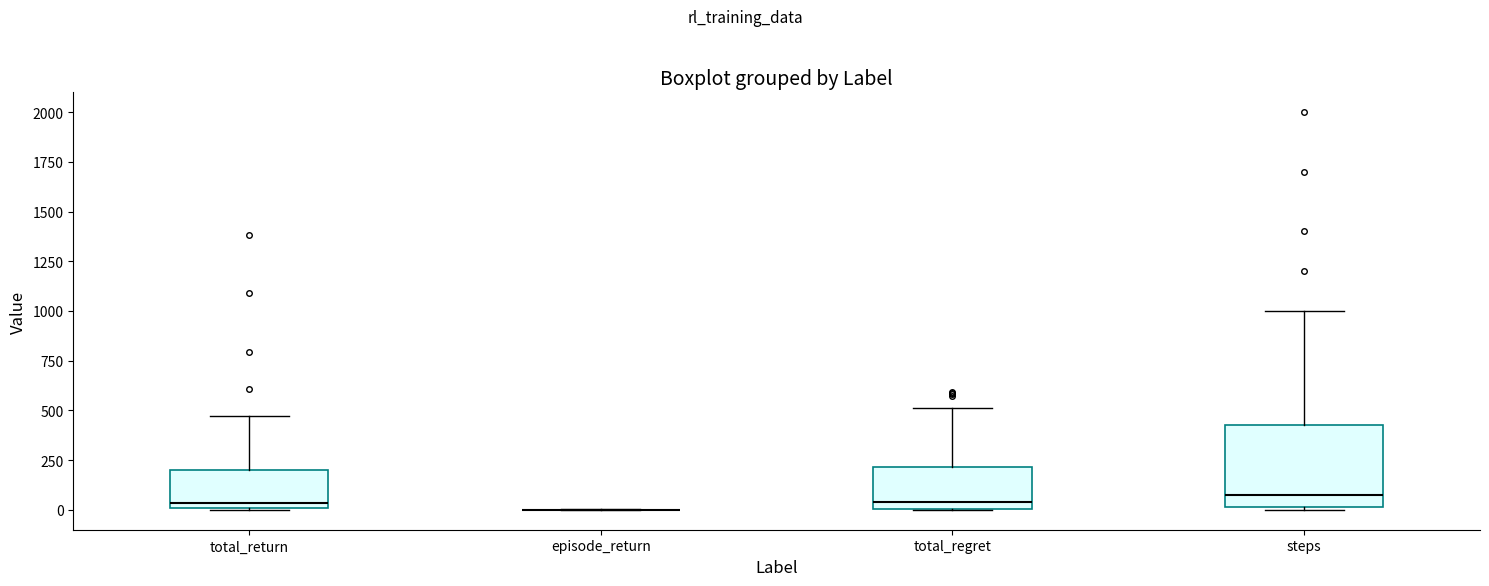

Comparing the boxes themselves (not the whiskers), which one is the tallest?

steps